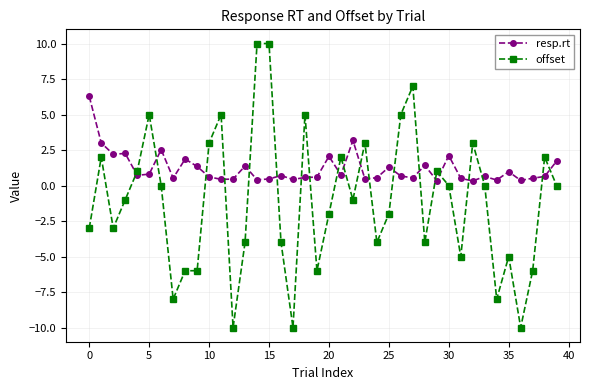

What are all the series names shown in the legend?

resp.rt, offset